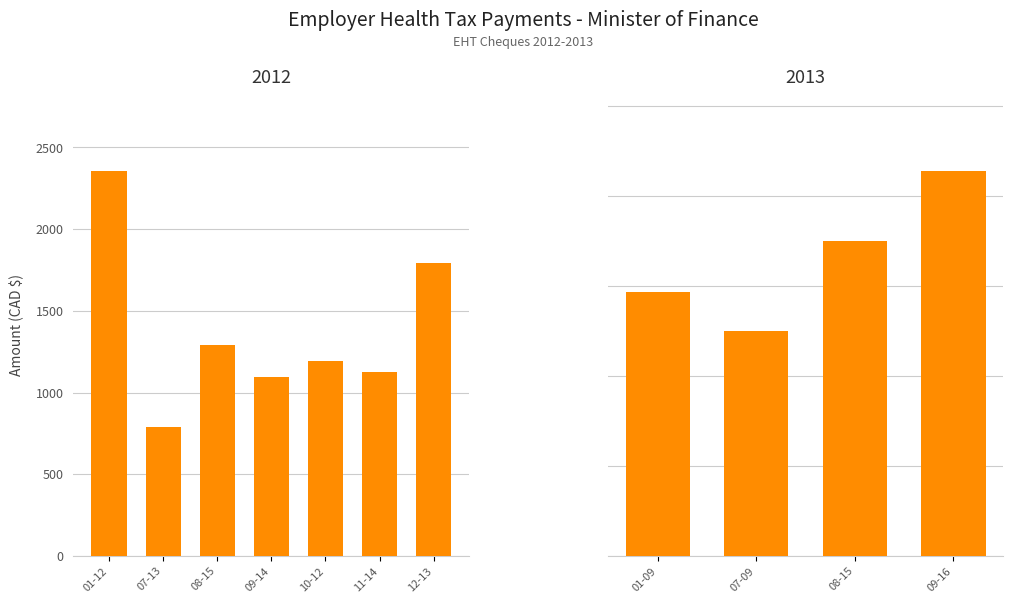

Count the number of data series in this chart.

1